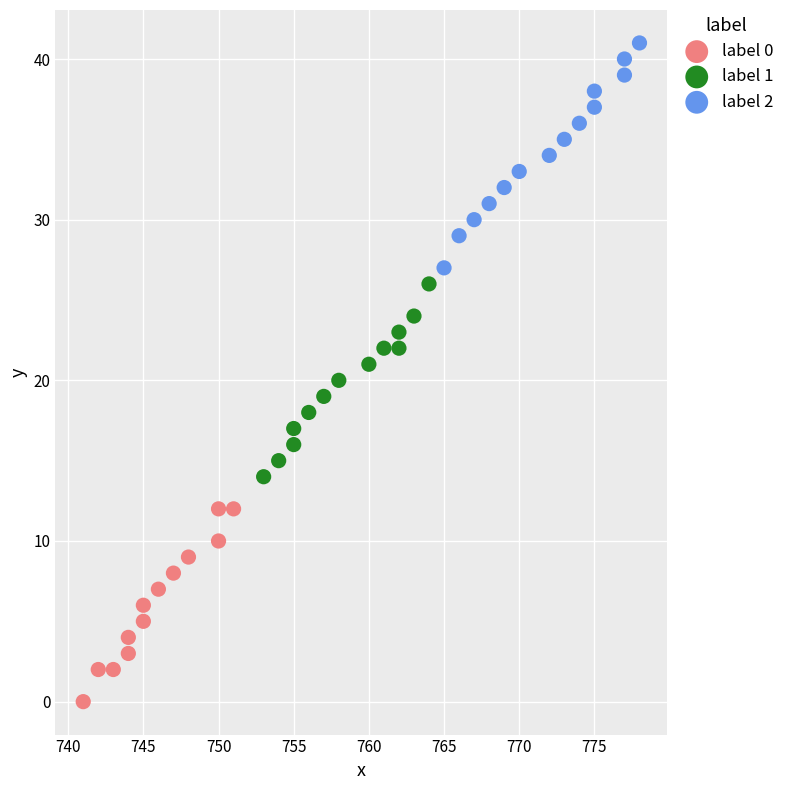

Which series contains the highest Y value?

label 2